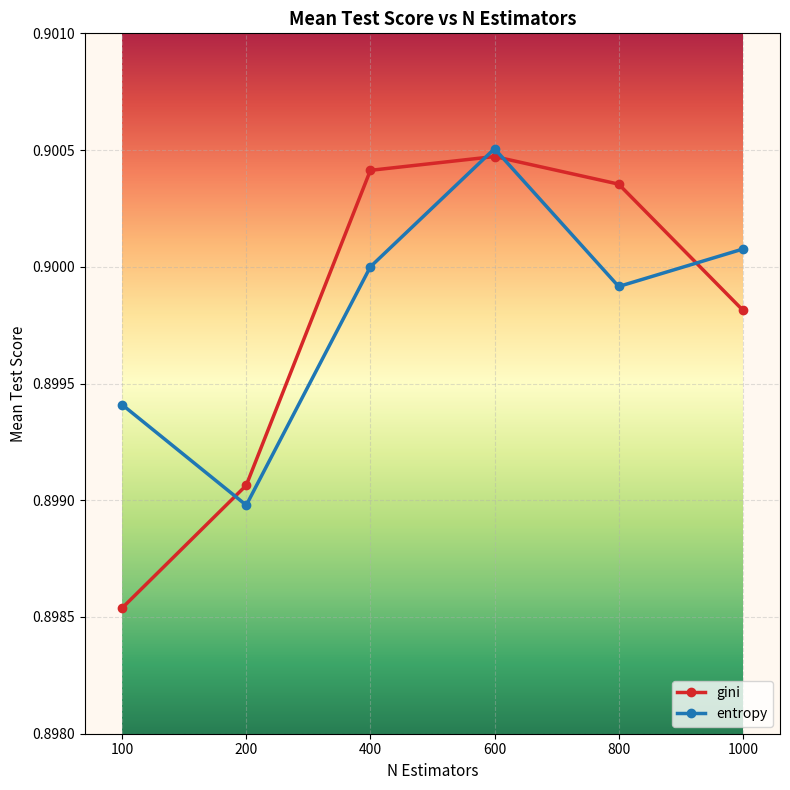

How many gini values are between 0 and 1?

6